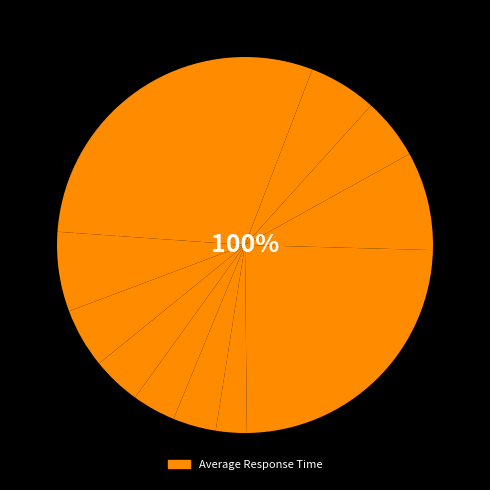

To the nearest percent, what is the difference between the largest and smallest slice percentages?

22%